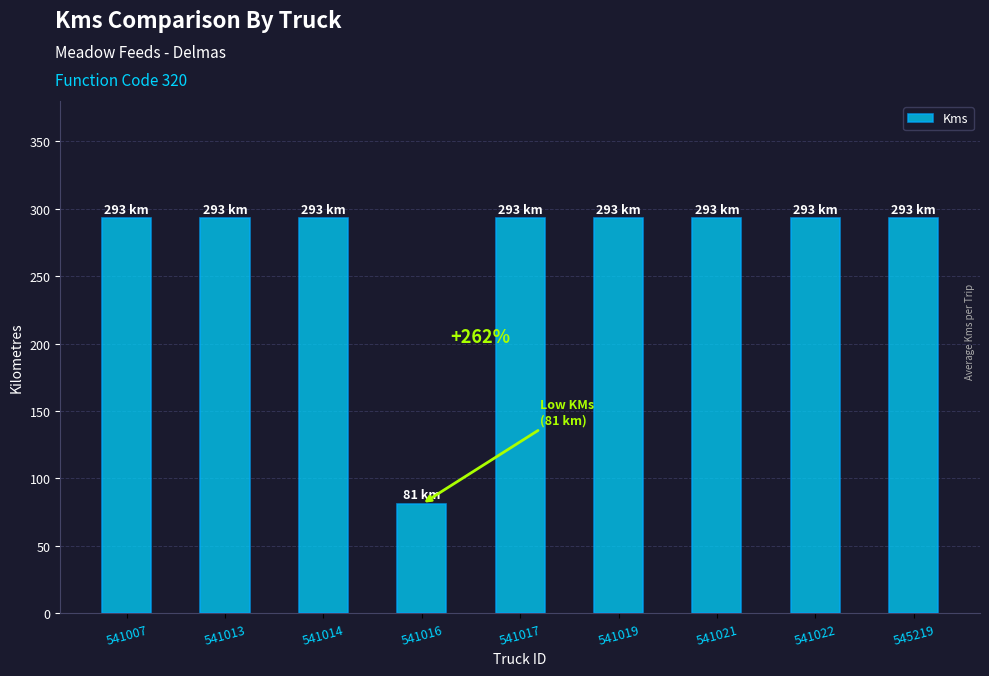

How many bars are there in total?

9